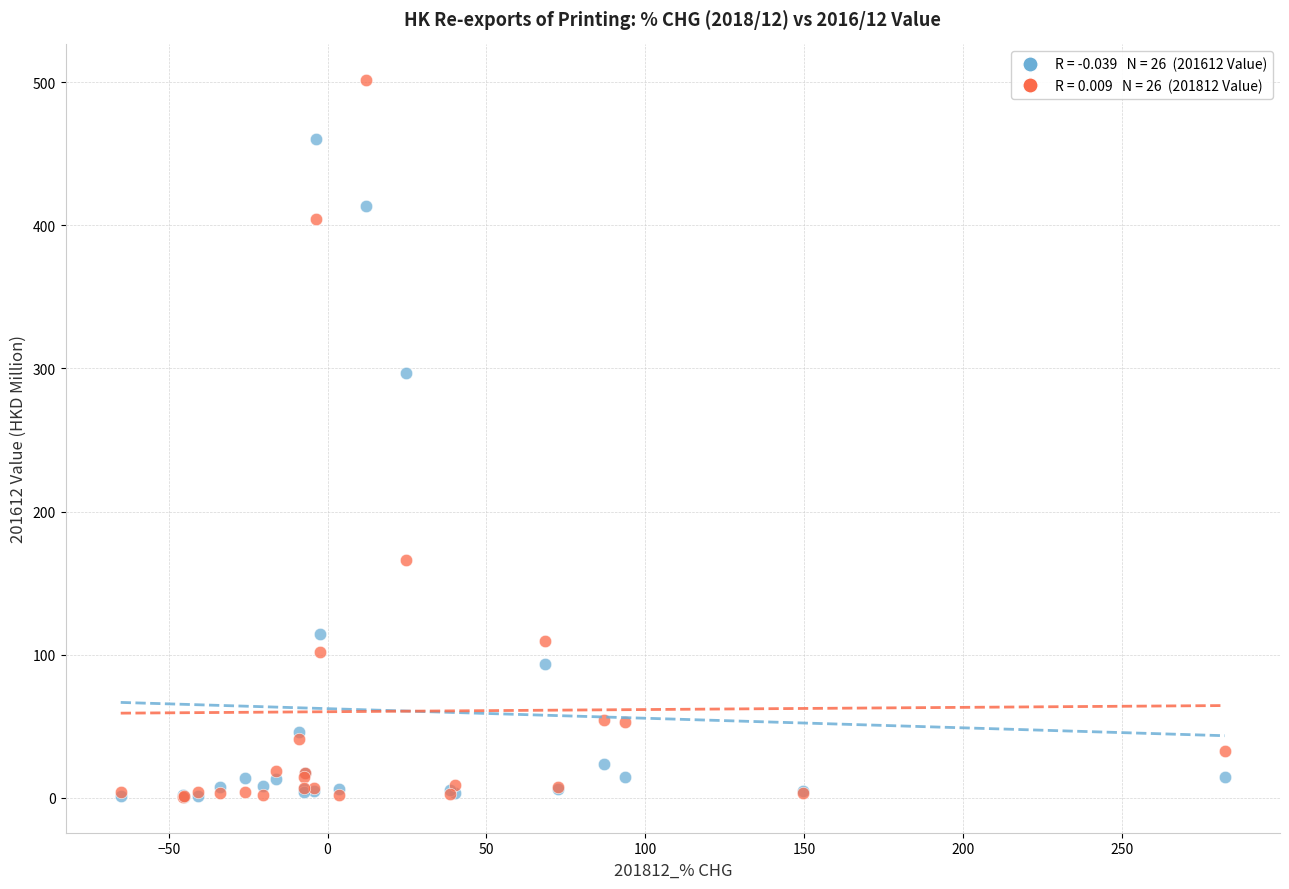

Across all series, what Y value is closest to 251?

297.1